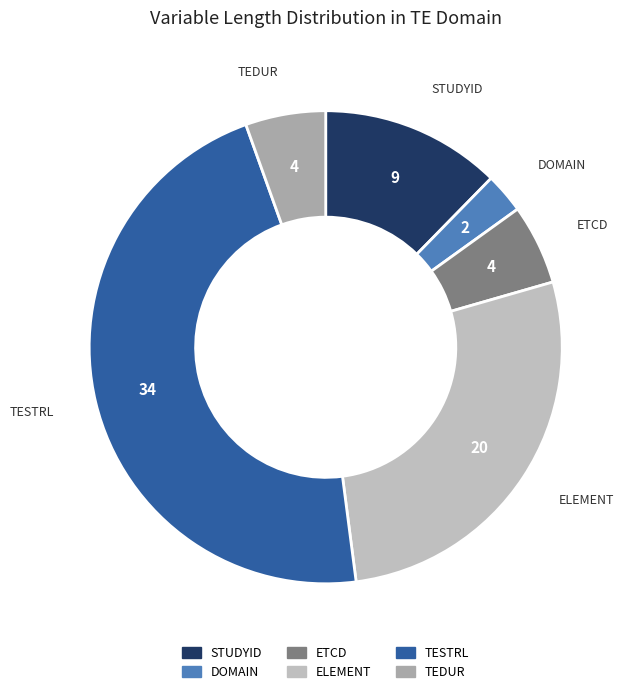

Which category has the biggest portion of the pie?

TESTRL